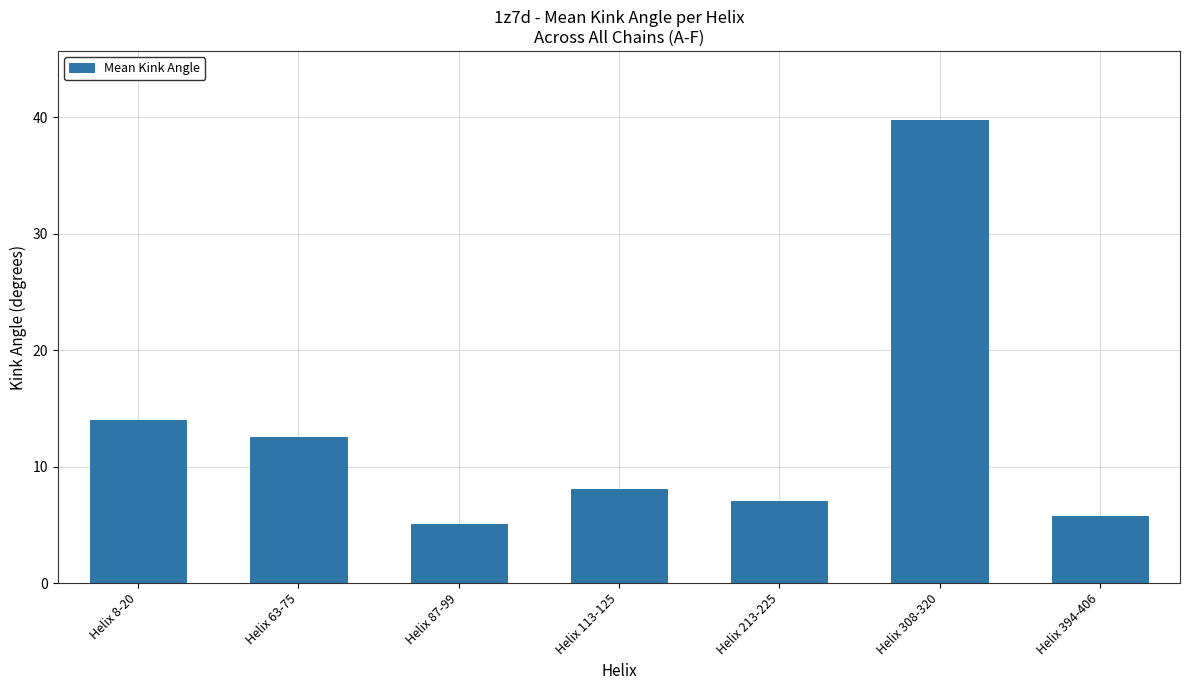

What is the approximate value at Helix 113-125?

8.1